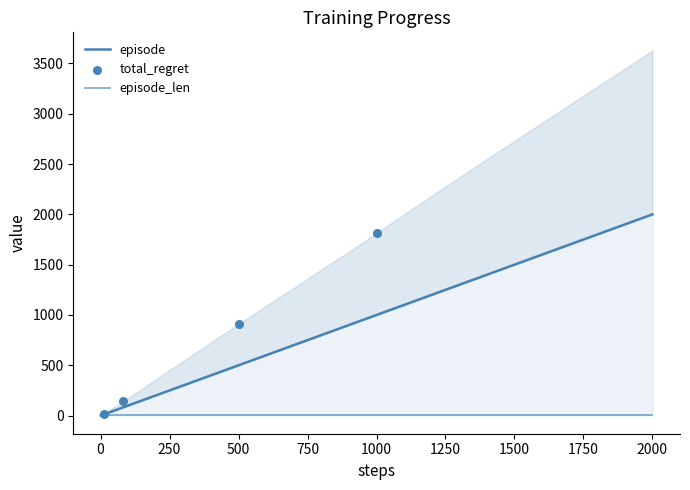

What is the total value across all series at 800?

2253